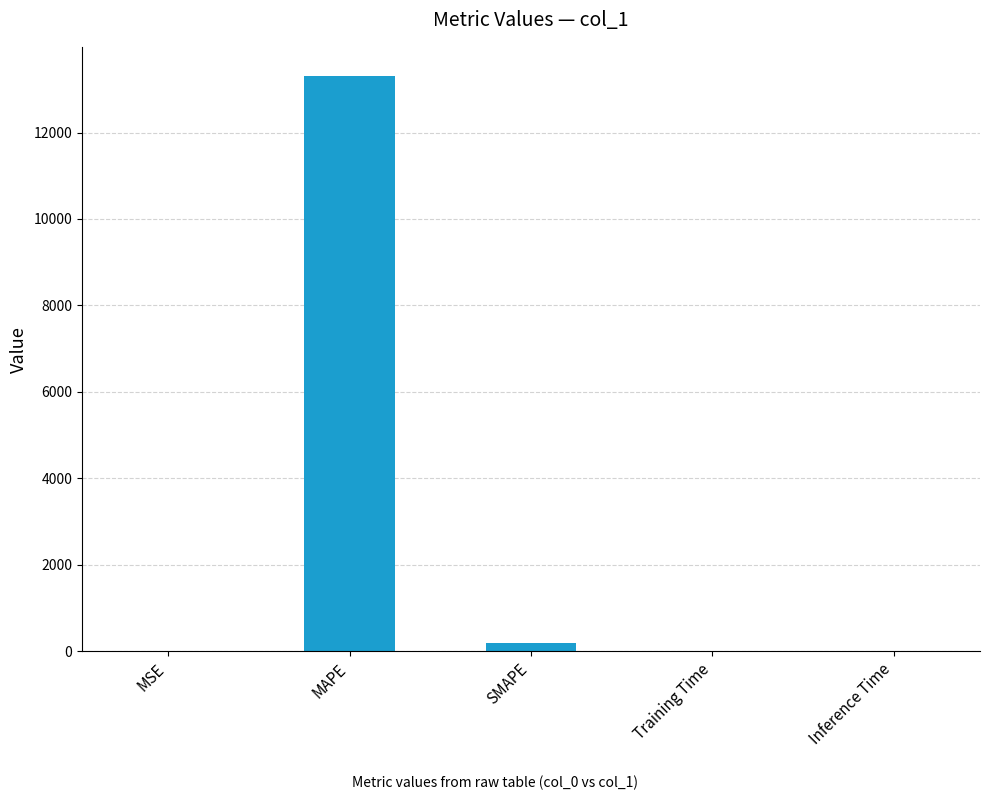

The chart shows a value of 13316.1 at MAPE. True or false?

True